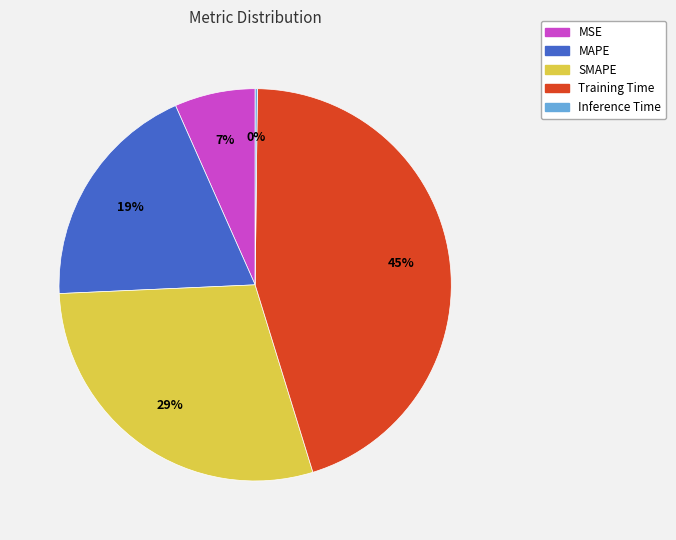

To the nearest percent, what portion does Training Time represent?

45%